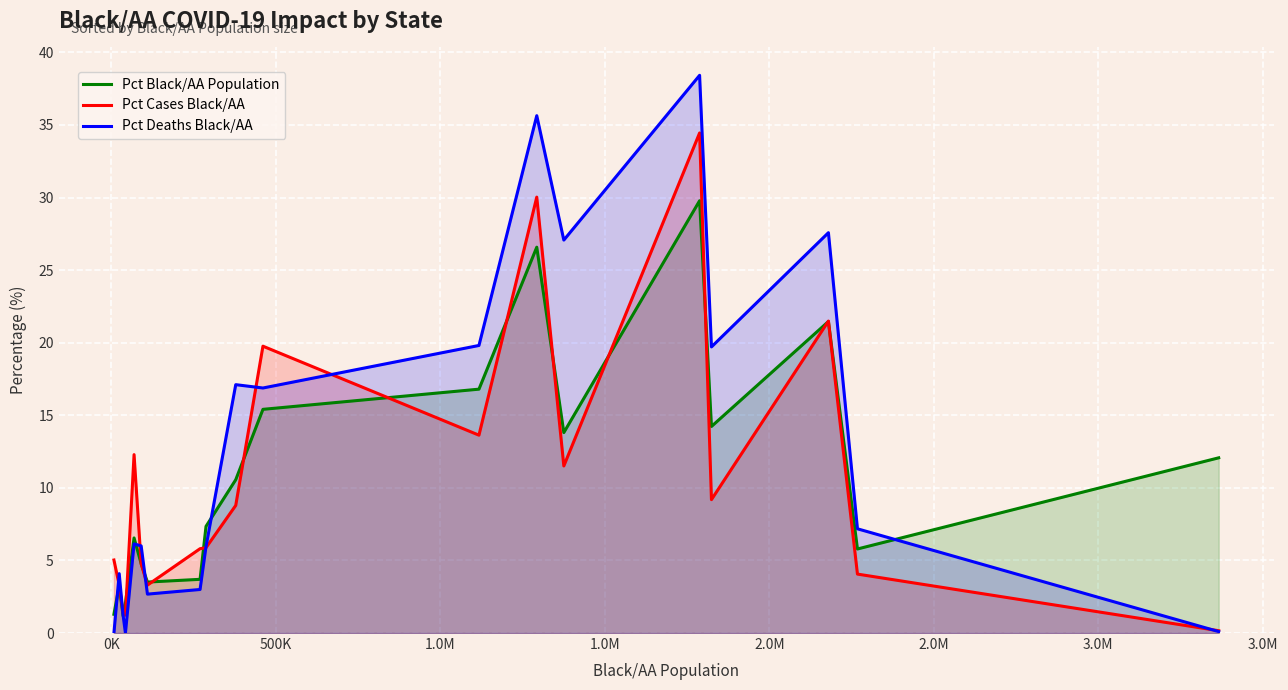

How many series are shown in this chart?

3